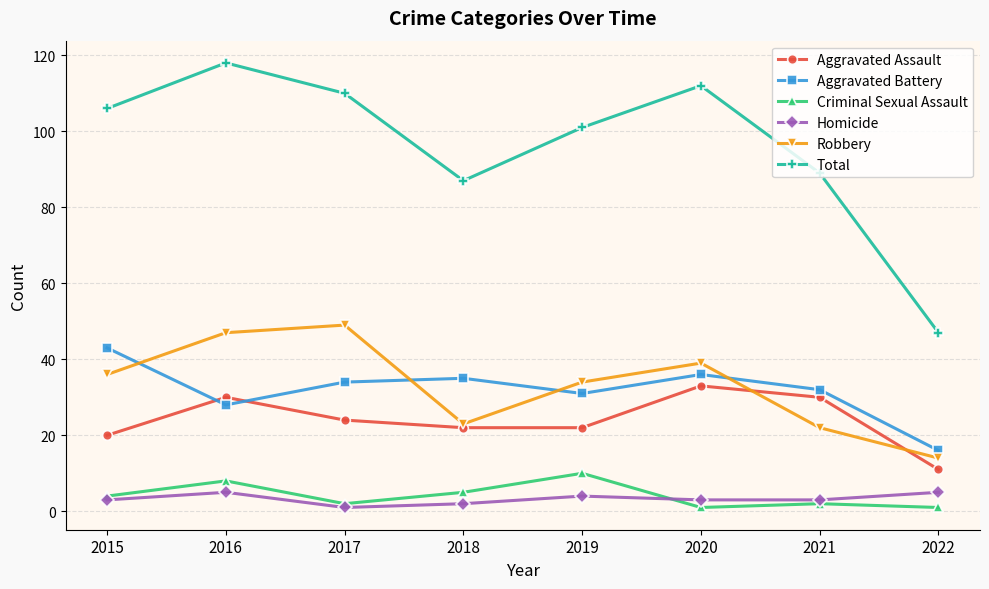

How many times do Robbery and Aggravated Battery cross each other?

4